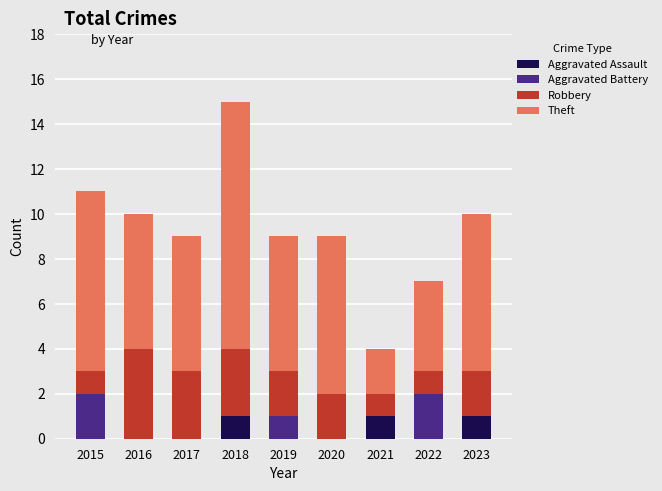

At which category is the sum across all series the highest?

2018